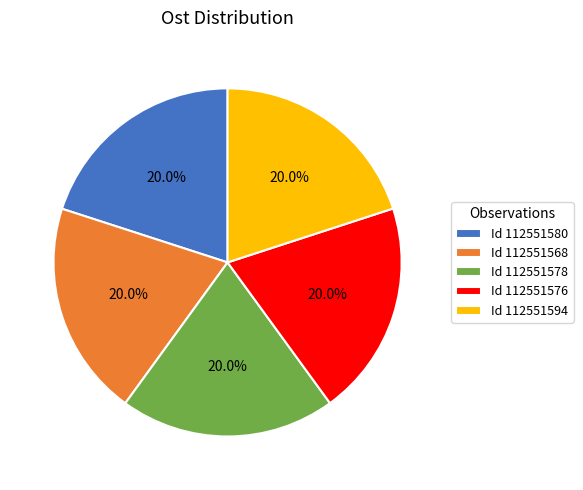

Does Id 112551568 account for over 50% of the chart?

No